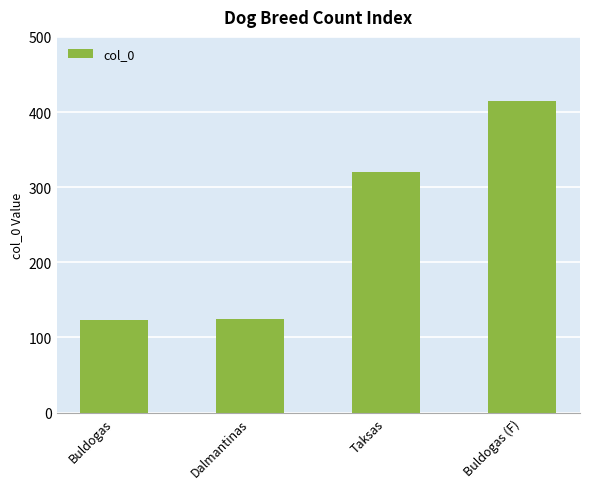

At which label is the value closest to 269?

Taksas